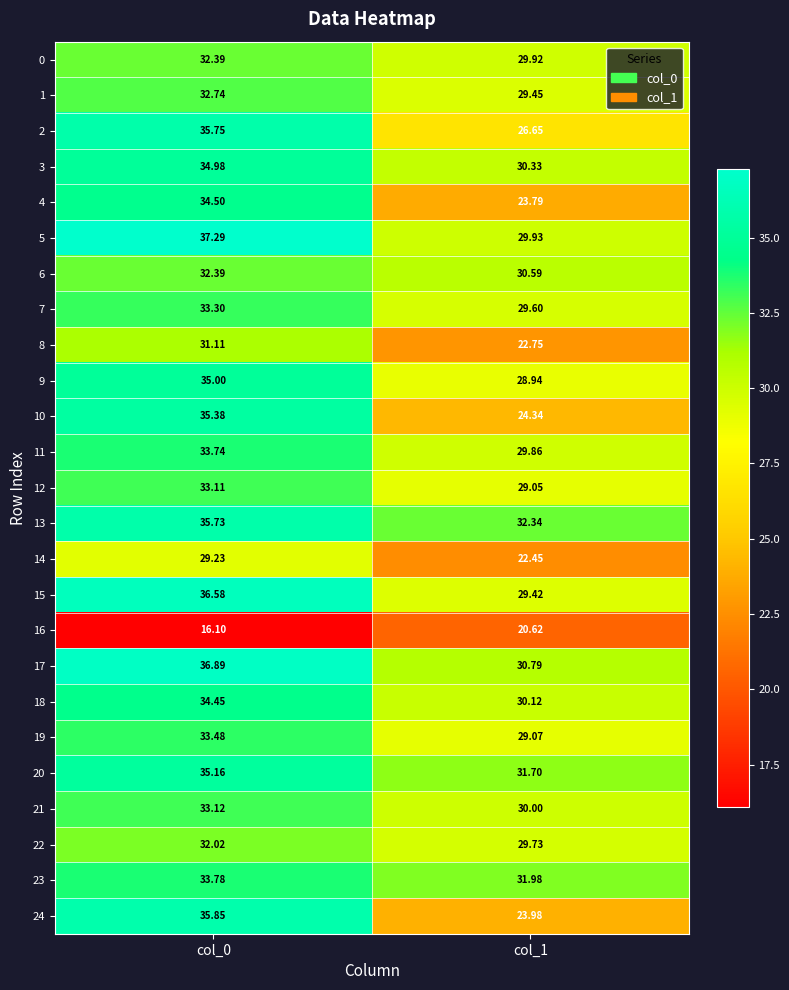

Rank the series by their maximum value, from highest to lowest.

5, 17, 15, 24, 2, 13, 10, 20, 9, 3, 4, 18, 23, 11, 19, 7, 21, 12, 1, 0, 6, 22, 8, 14, 16